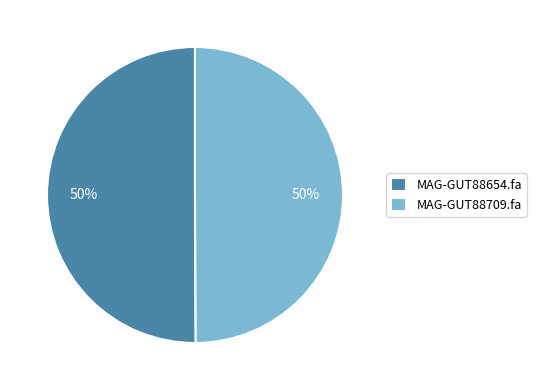

Combined, do MAG-GUT88709.fa and MAG-GUT88654.fa account for over 50%?

Yes